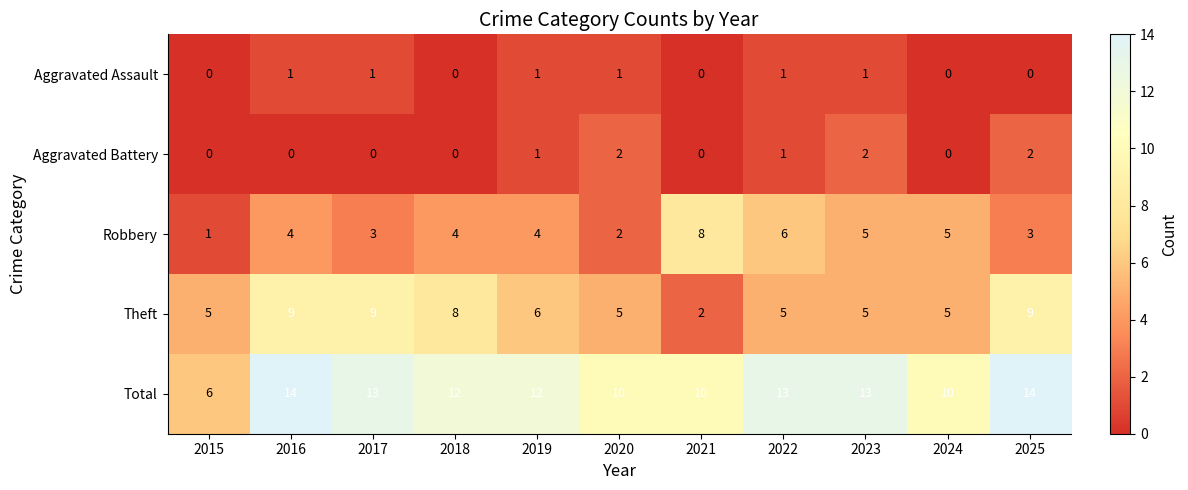

What is the average value of the Total series?

12